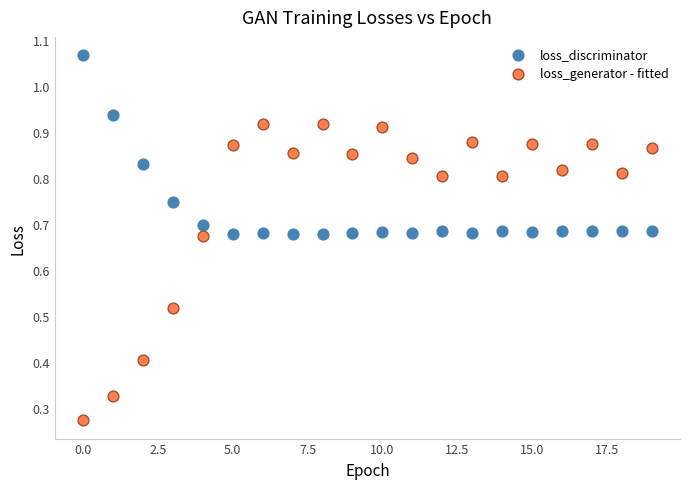

Which series has the largest Y range (max minus min)?

loss_generator - fitted